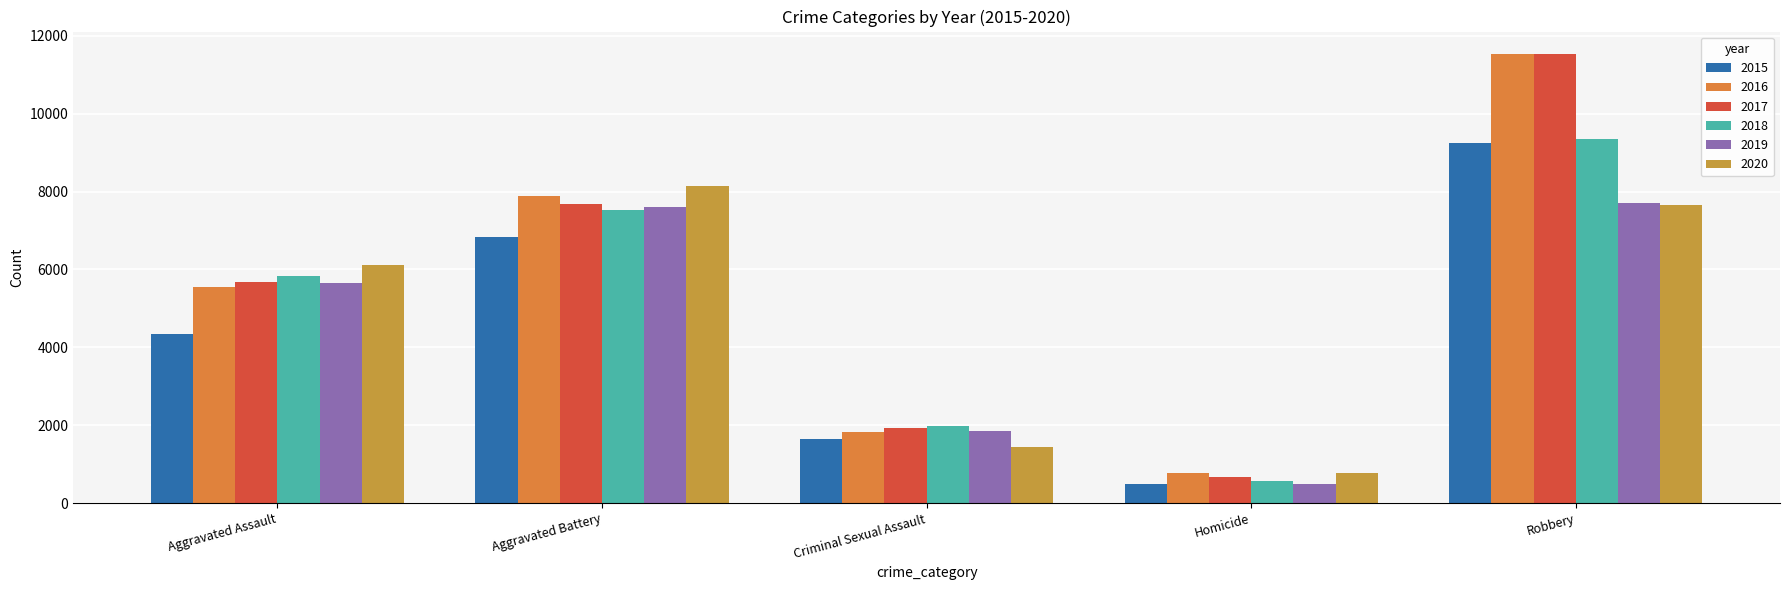

Which series changed the most between Homicide and Robbery?

2017